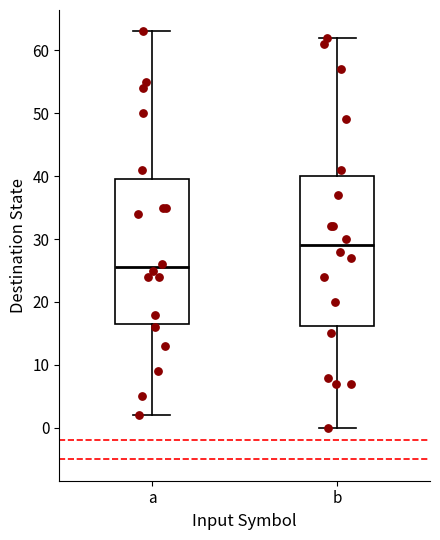

Where does the lower whisker of the box for a end on the y-axis? The values are not printed on the chart, so give them approximately, as read against the axis.

2